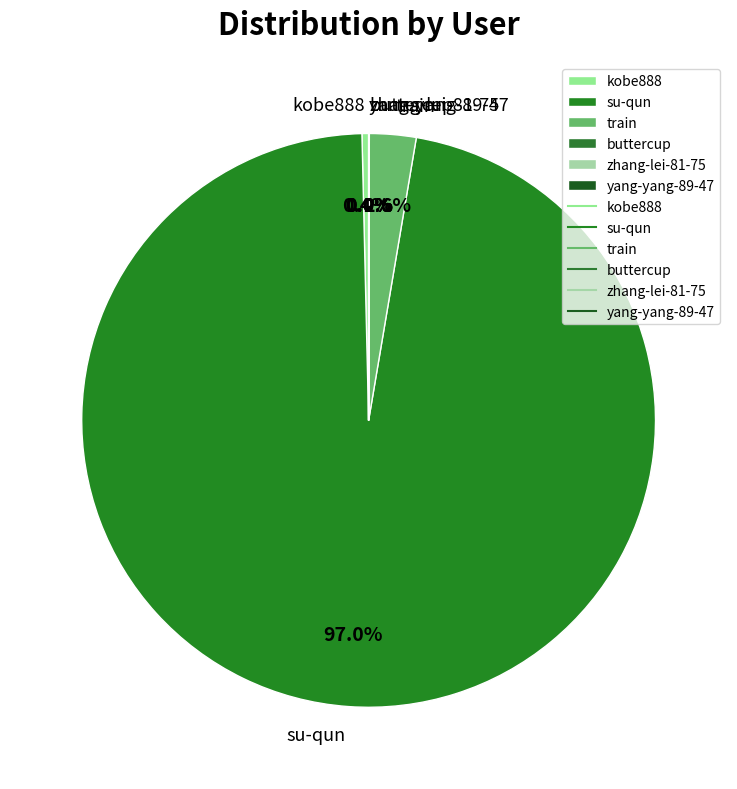

What is the largest slice in the pie chart?

su-qun